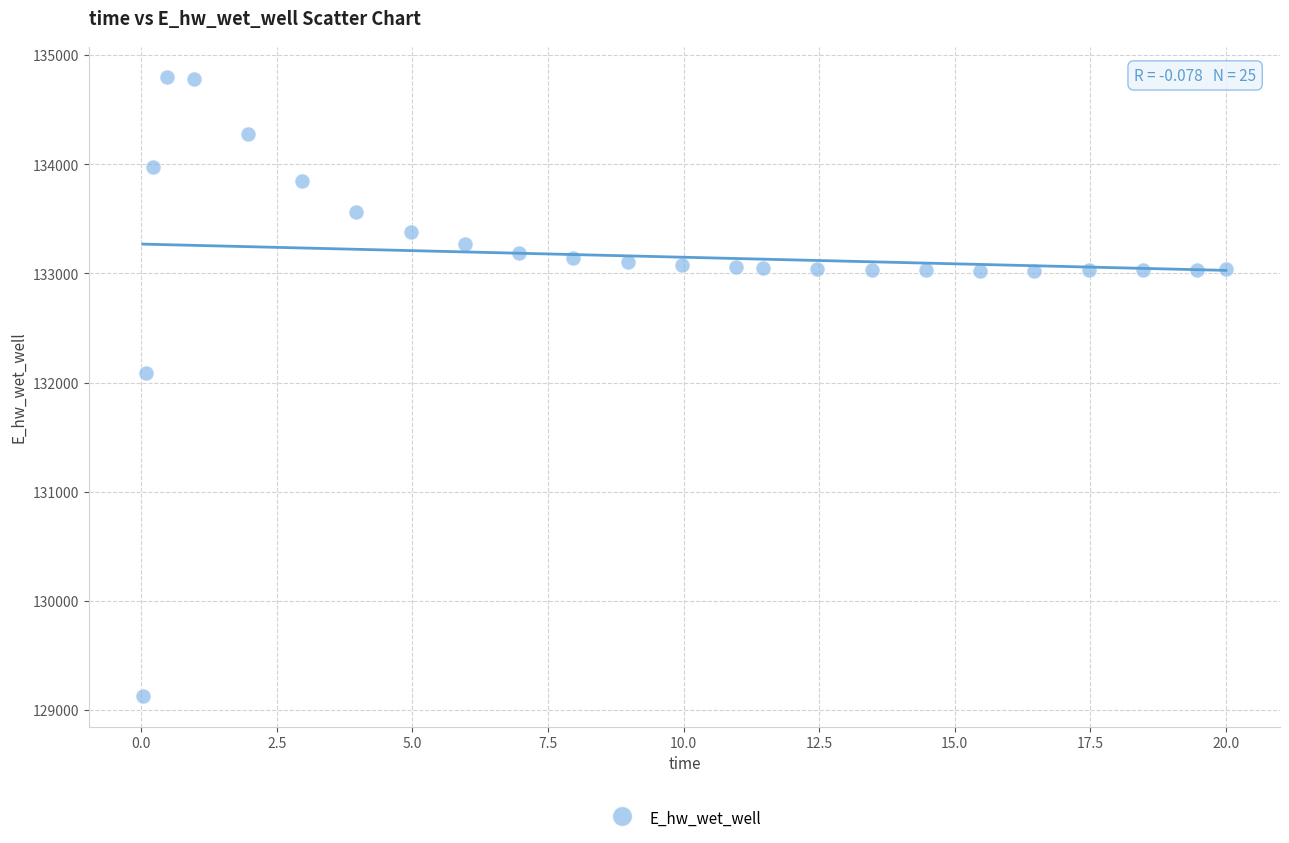

What Y value in the scatter plot is closest to 131964?

132087.9